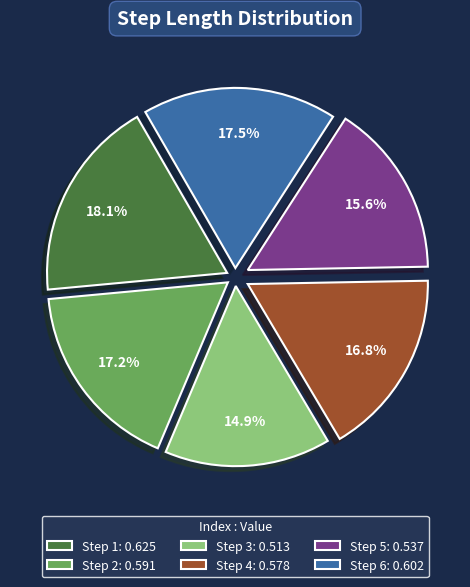

Which has a higher value, Step 6: 0.602 or Step 3: 0.513?

Step 6: 0.602